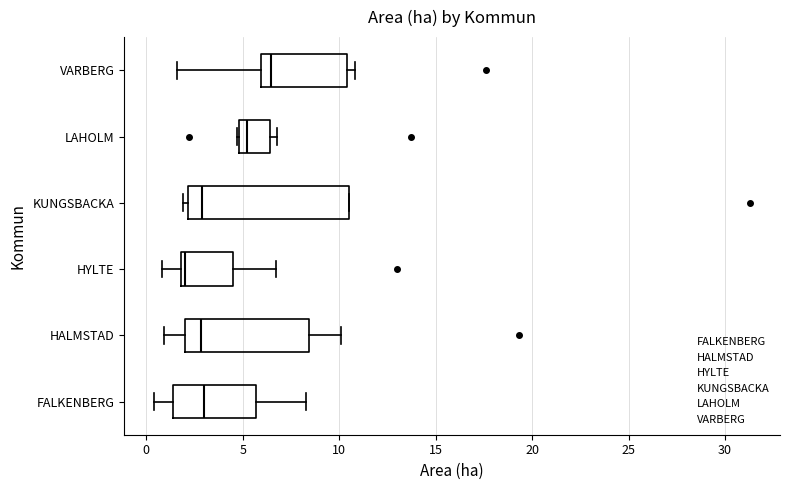

Reading bottom to top, read every box against the x-axis: the position of its median line, the range the box covers, and the ends of its whiskers. The values are not printed on the chart, so give them approximately, as read against the axis.

FALKENBERG: median 3.0, box 1.5 to 5.5, whiskers 0.5 to 8.5
HALMSTAD: median 3.0, box 2.0 to 8.5, whiskers 1.0 to 10.0
HYLTE: median 2.0 (just right of the box's left edge), box 2.0 to 4.5, whiskers 1.0 to 6.5
KUNGSBACKA: median 3.0, box 2.0 to 10.5, whiskers 2.0 (just left of the box's left edge) to 10.5
LAHOLM: median 5.0 (just right of the box's left edge), box 5.0 to 6.5, whiskers 4.5 to 7.0
VARBERG: median 6.5, box 6.0 to 10.5, whiskers 1.5 to 11.0